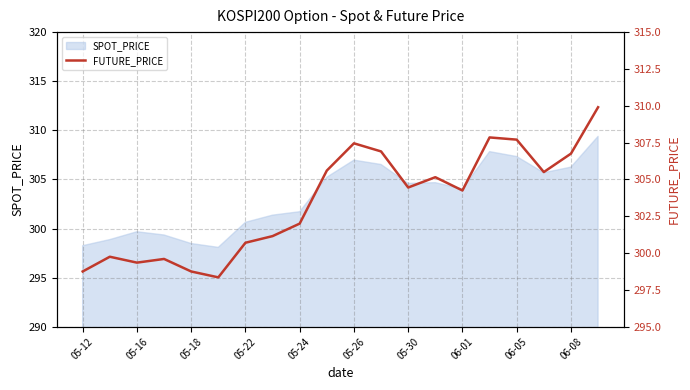

True or false: the data shows 306.9 at 11.

True